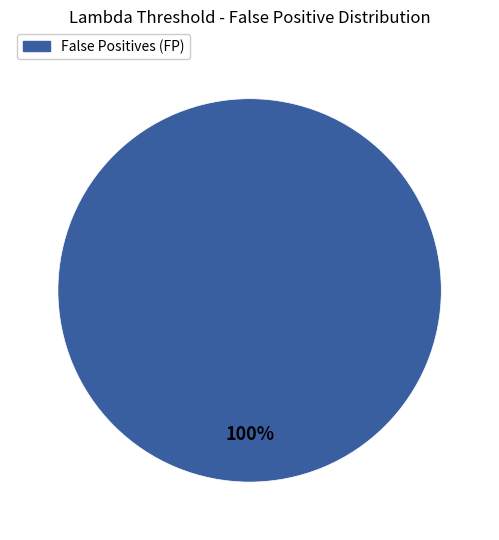

Does any single category account for the majority?

Yes